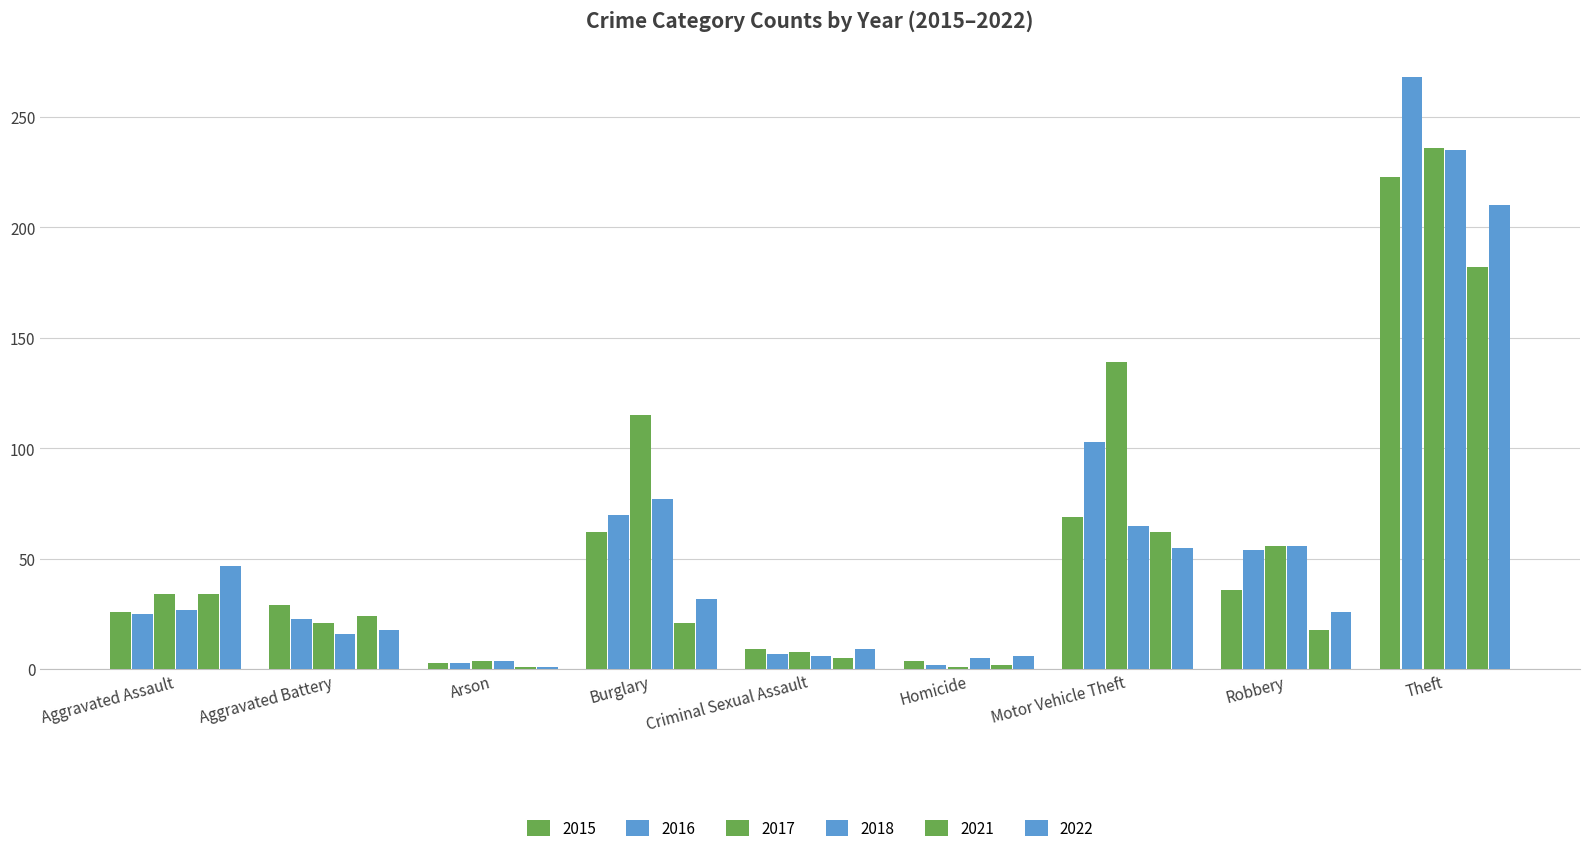

Reading left to right, extract all data points from this chart.

2015: Aggravated Assault=26	Aggravated Battery=29	Arson=3	Burglary=62	Criminal Sexual Assault=9	Homicide=4	Motor Vehicle Theft=69	Robbery=36	Theft=223
2016: Aggravated Assault=25	Aggravated Battery=23	Arson=3	Burglary=70	Criminal Sexual Assault=7	Homicide=2	Motor Vehicle Theft=103	Robbery=54	Theft=268
2017: Aggravated Assault=34	Aggravated Battery=21	Arson=4	Burglary=115	Criminal Sexual Assault=8	Homicide=1	Motor Vehicle Theft=139	Robbery=56	Theft=236
2018: Aggravated Assault=27	Aggravated Battery=16	Arson=4	Burglary=77	Criminal Sexual Assault=6	Homicide=5	Motor Vehicle Theft=65	Robbery=56	Theft=235
2021: Aggravated Assault=34	Aggravated Battery=24	Arson=1	Burglary=21	Criminal Sexual Assault=5	Homicide=2	Motor Vehicle Theft=62	Robbery=18	Theft=182
2022: Aggravated Assault=47	Aggravated Battery=18	Arson=1	Burglary=32	Criminal Sexual Assault=9	Homicide=6	Motor Vehicle Theft=55	Robbery=26	Theft=210